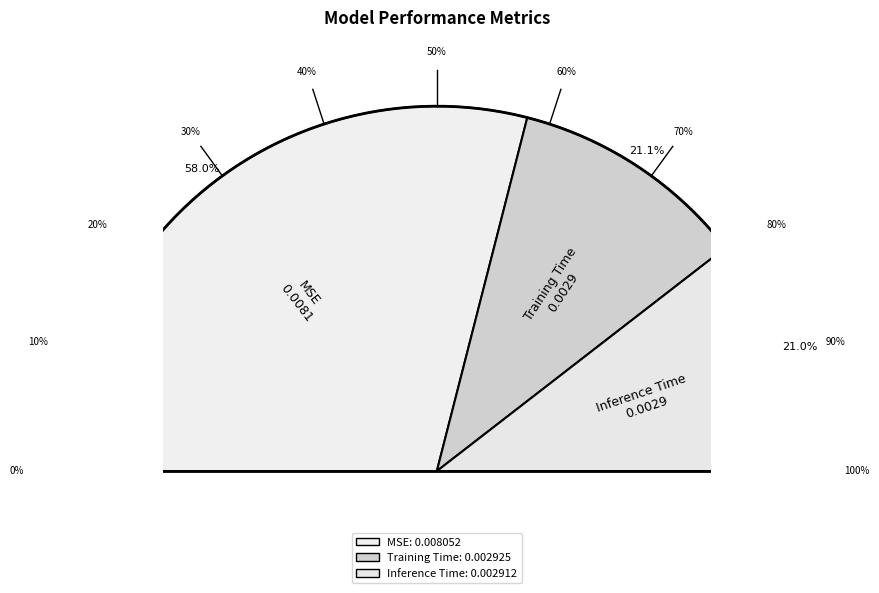

What is the smallest slice in the pie chart?

Inference Time